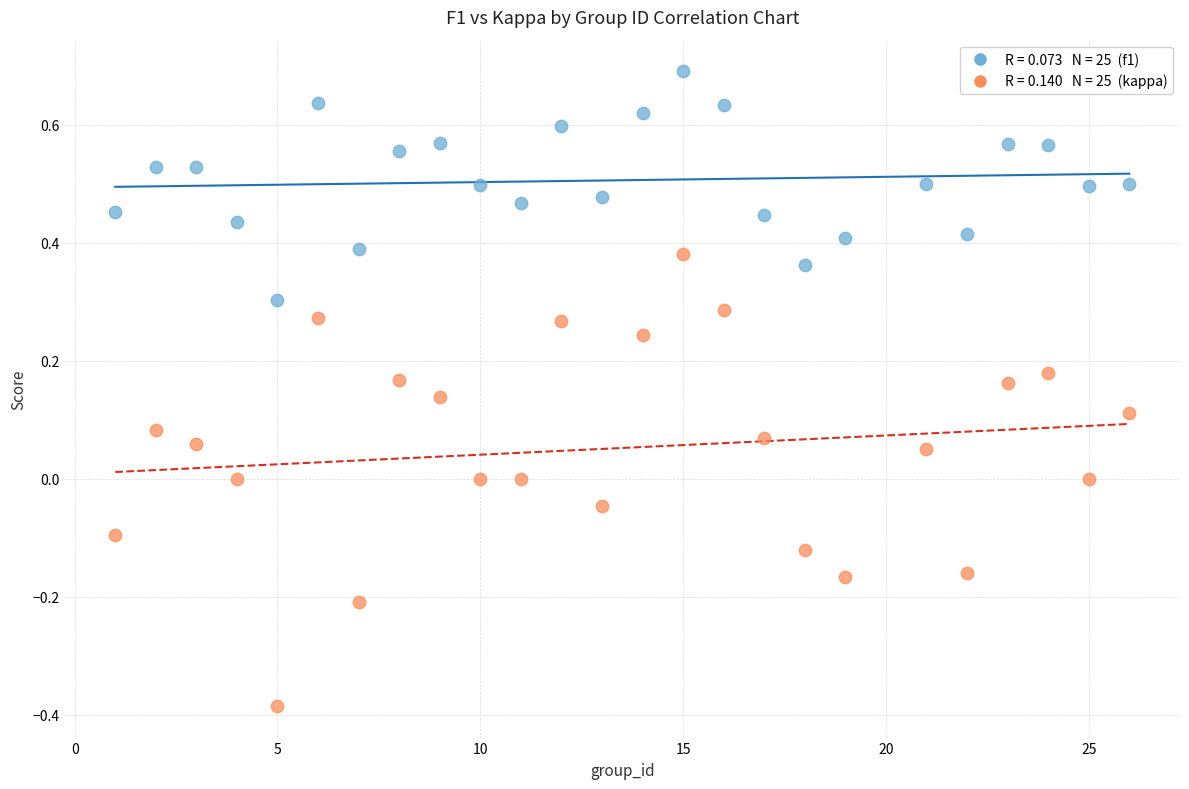

Across all data points, what is the range of X values (max minus min)?

25.0